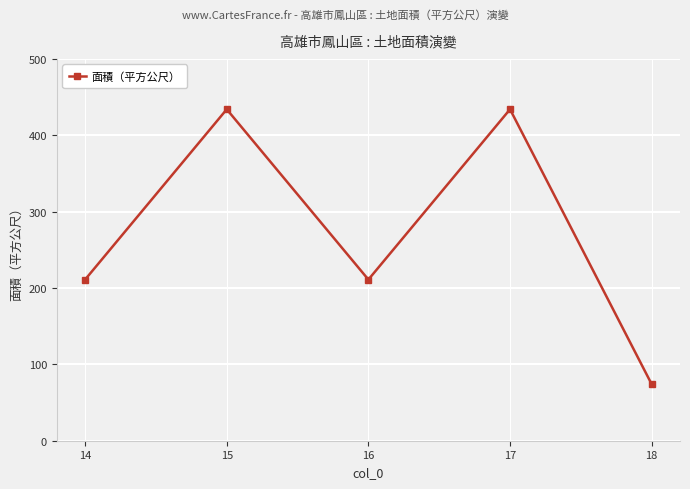

What is the change in value from 15 to 18?

-360